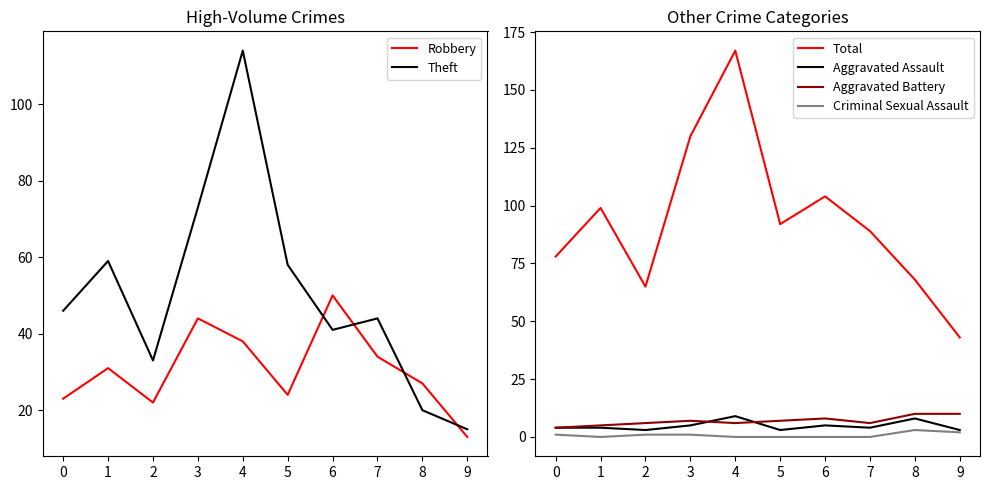

At how many categories does at least one series exceed 46?

9